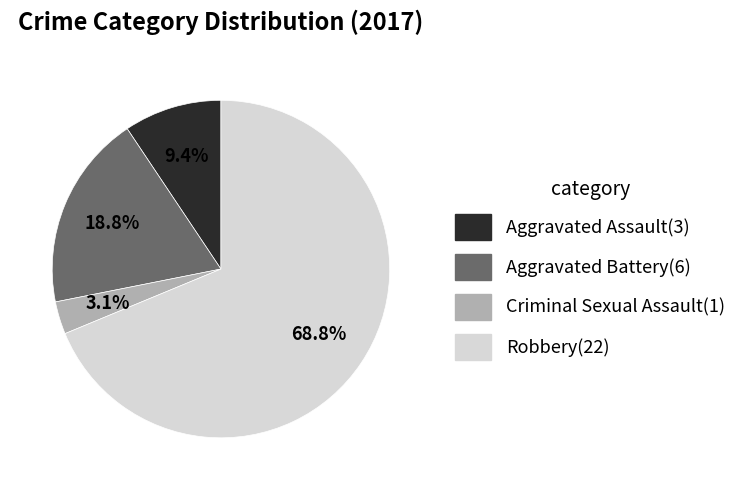

Between Aggravated Battery and Aggravated Assault, which is larger?

Aggravated Battery